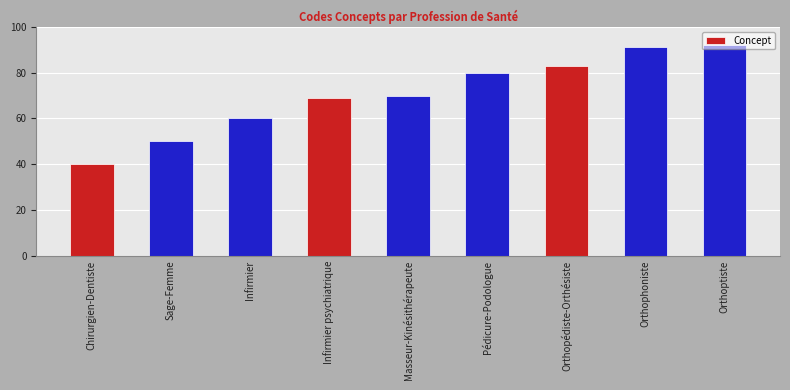

How many data points are less than 70?

4